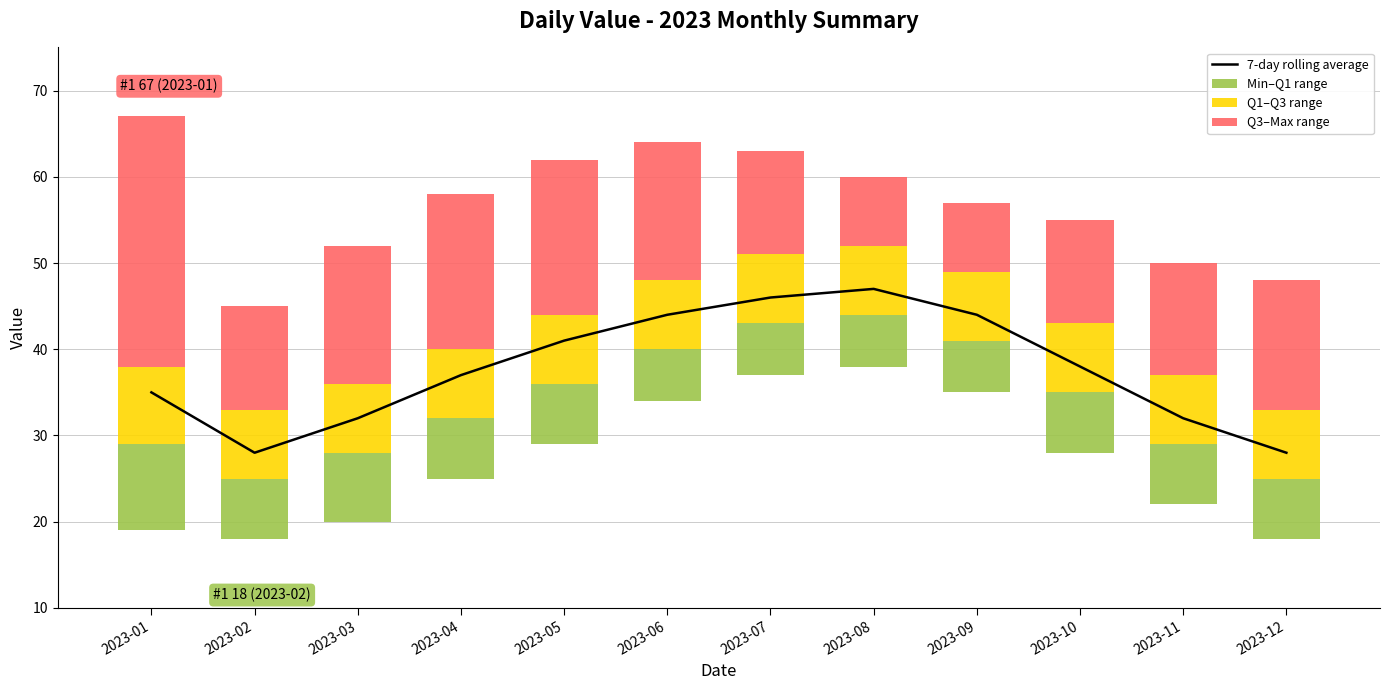

What is the approximate value of Q1–Q3 range at 2023-04?

8